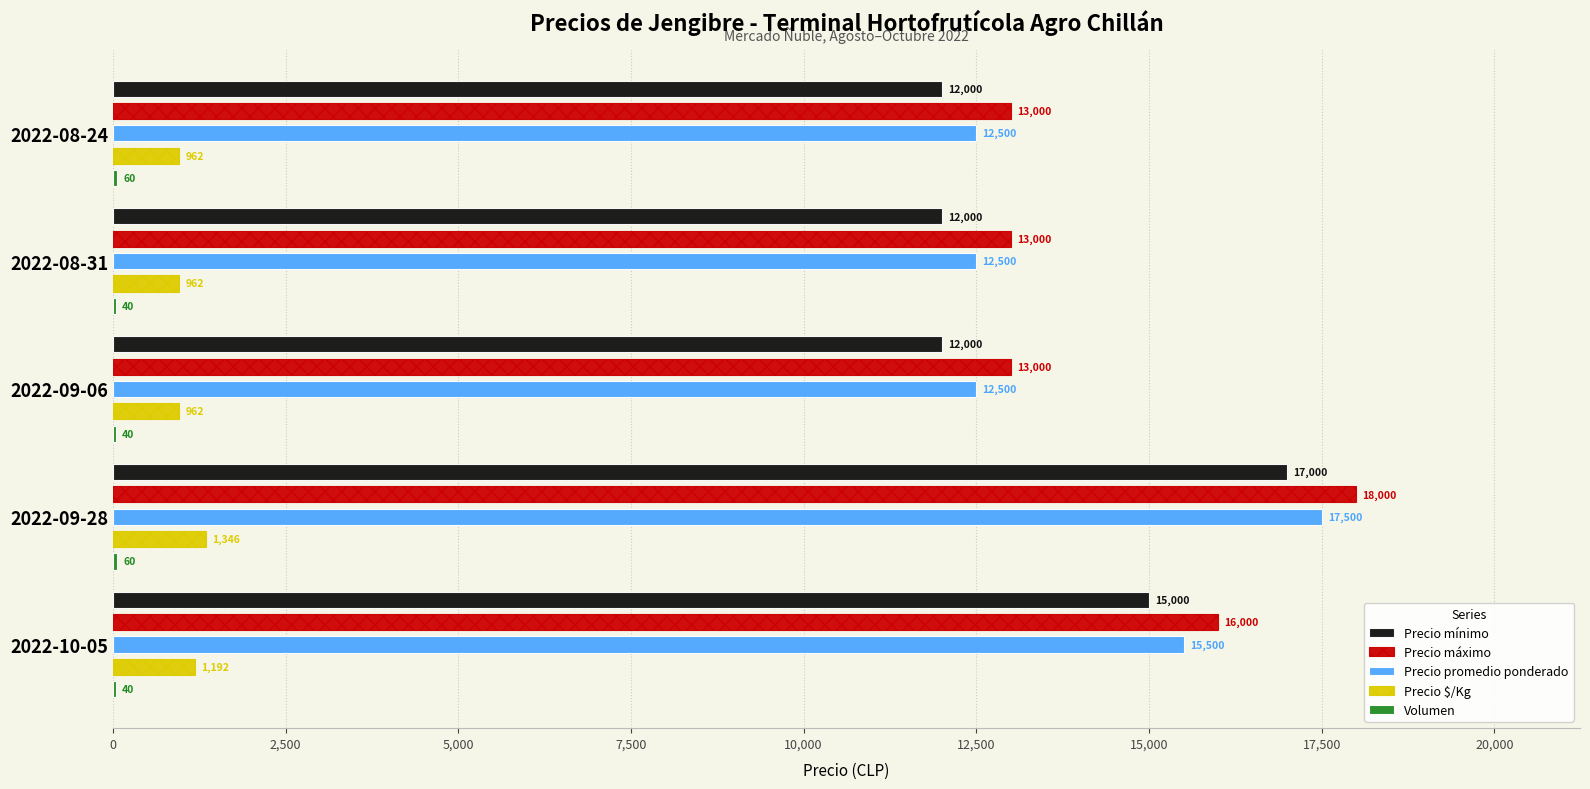

How many bars are there in total?

25